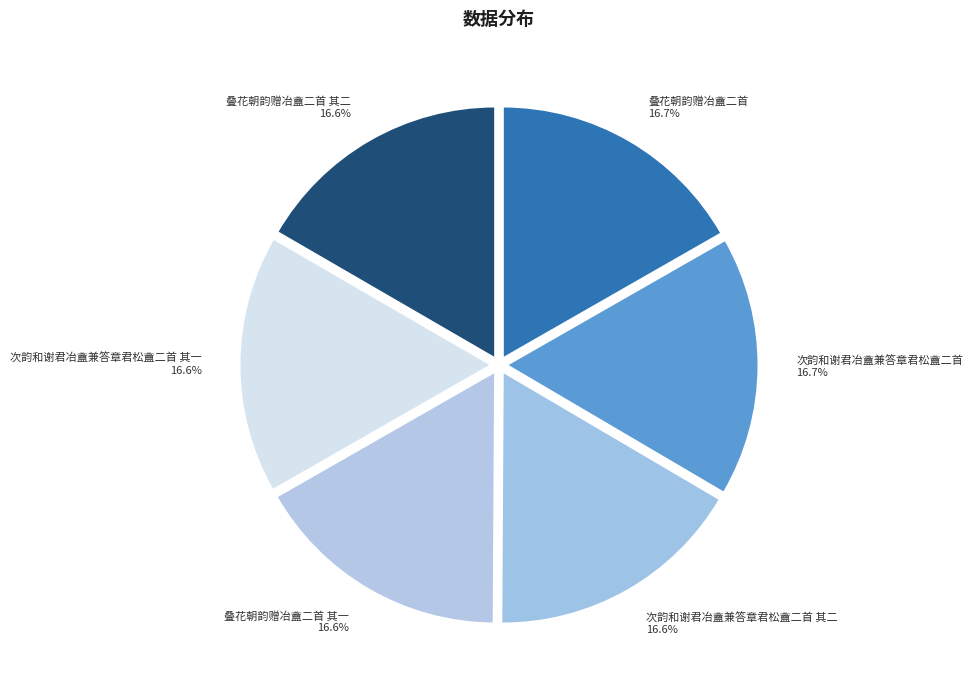

True or false: 叠花朝韵赠冶盦二首 其一 accounts for 4% of the total.

False